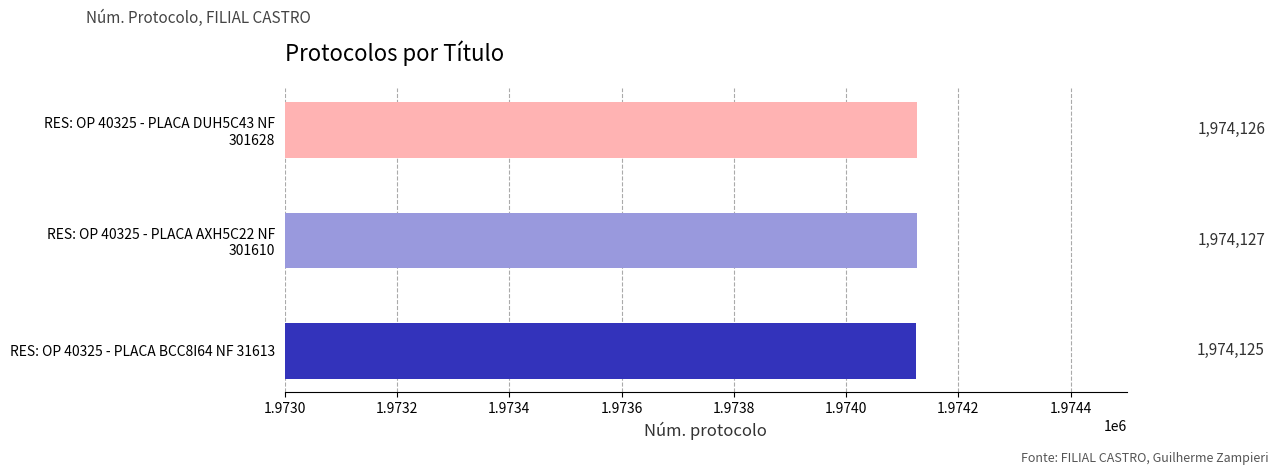

What is the smallest value displayed?

1974125